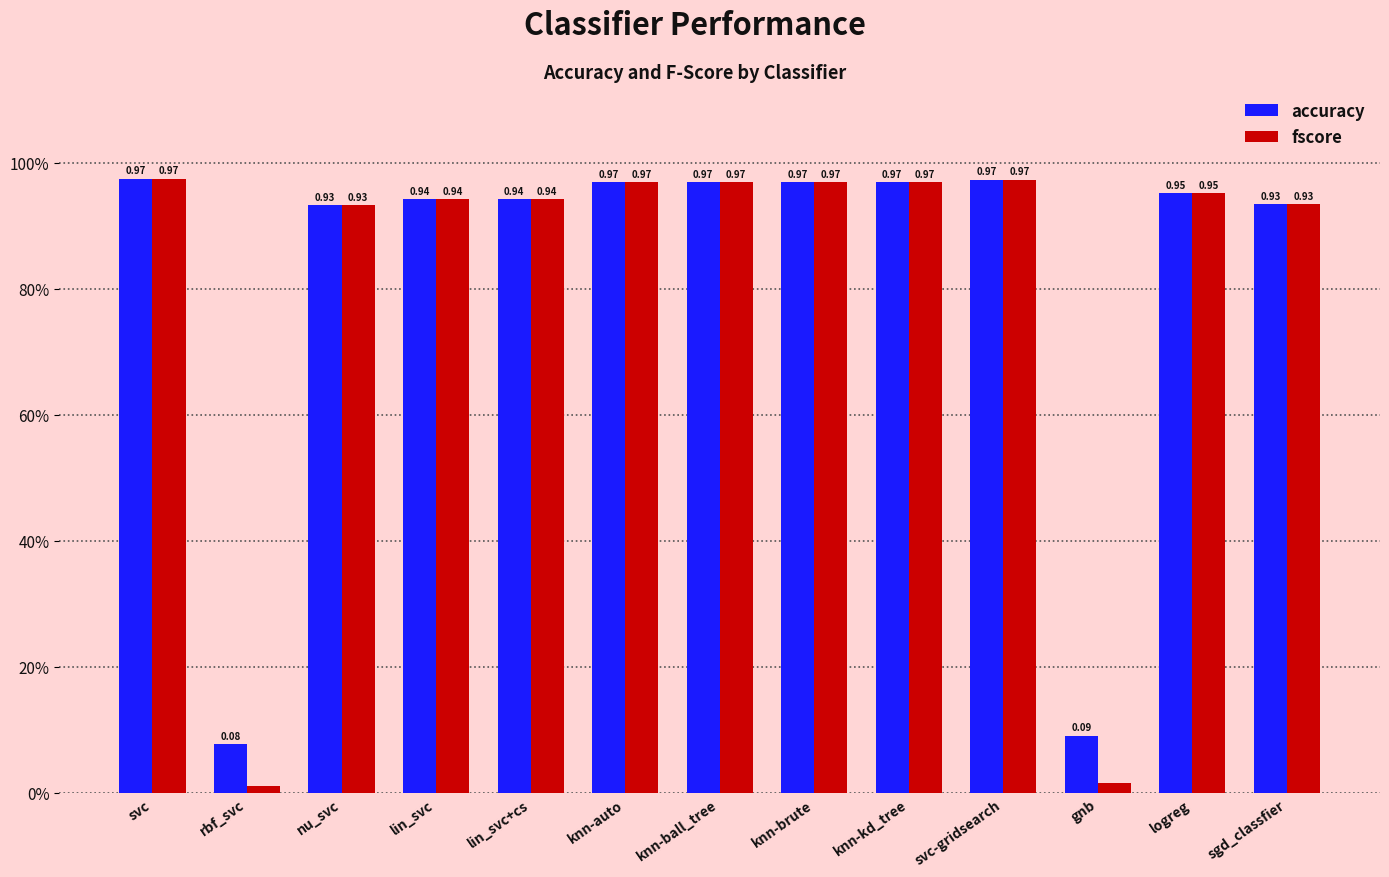

Reading left to right, list all the values displayed in this chart.

accuracy: 1.0	0.1	0.9	0.9	0.9	1.0	1.0	1.0	1.0	1.0	0.1	1.0	0.9
fscore: 1.0	0.0	0.9	0.9	0.9	1.0	1.0	1.0	1.0	1.0	0.0	1.0	0.9